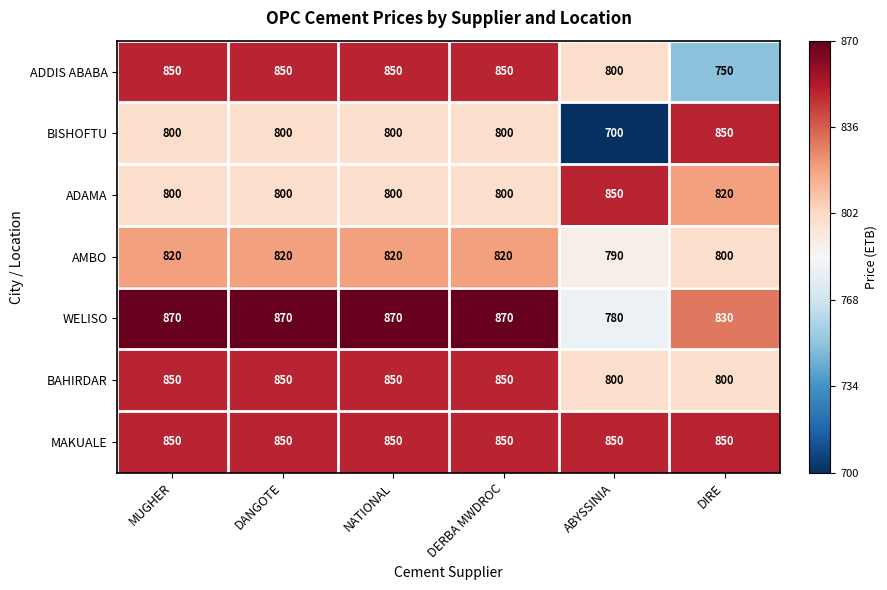

What is the average value of the MAKUALE series?

850